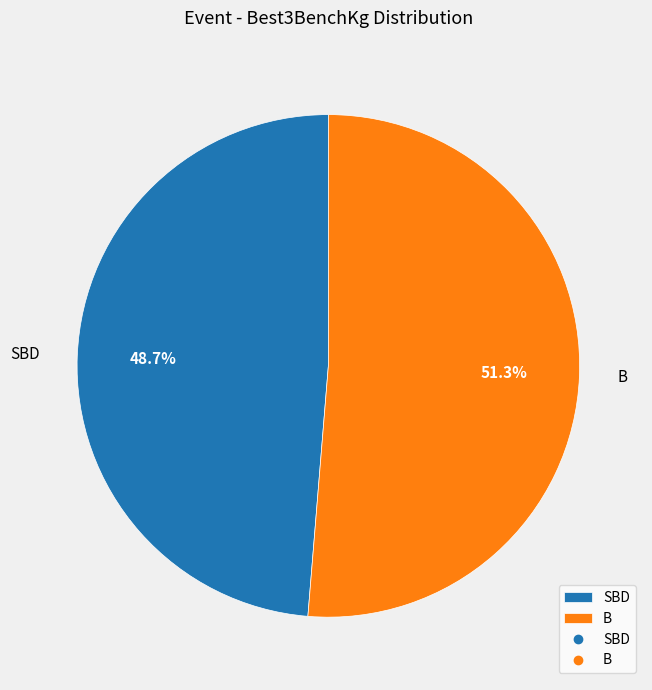

Is there a majority slice in this chart?

Yes